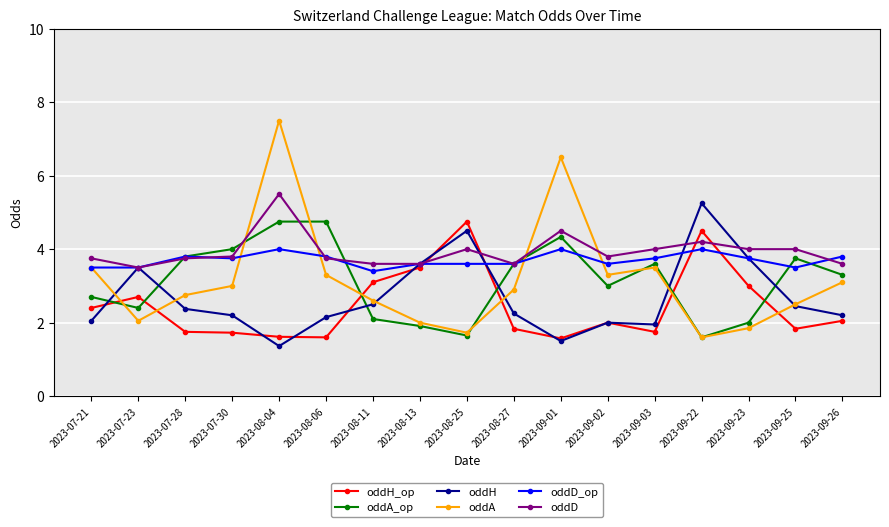

What is the maximum value for oddA?

7.5